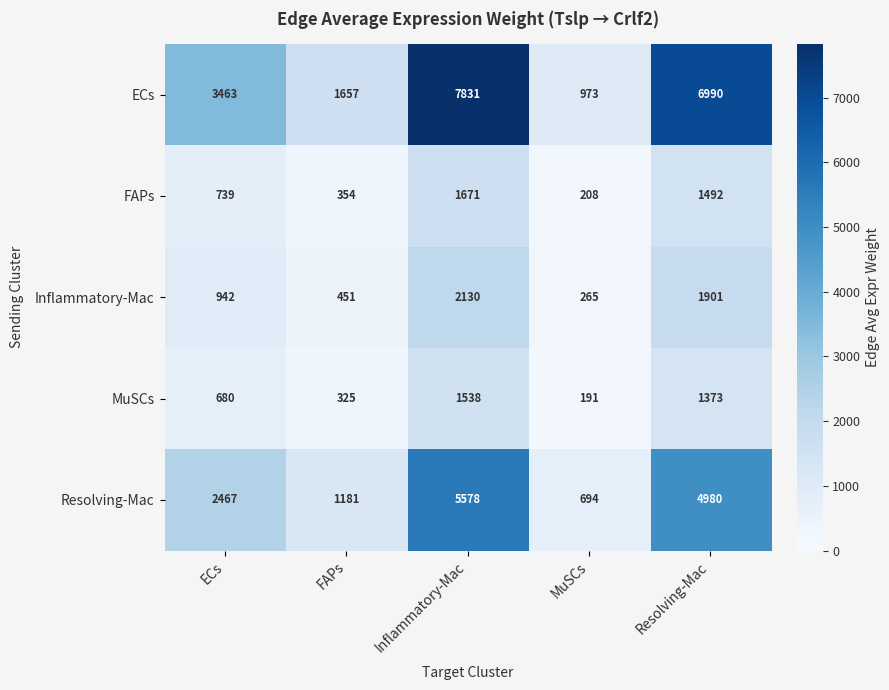

Reading left to right, extract all data points from this chart.

ECs: 3463	1657	7831	973	6990
FAPs: 739	354	1671	208	1492
Inflammatory-Mac: 942	451	2130	265	1901
MuSCs: 680	325	1538	191	1373
Resolving-Mac: 2467	1181	5578	694	4980